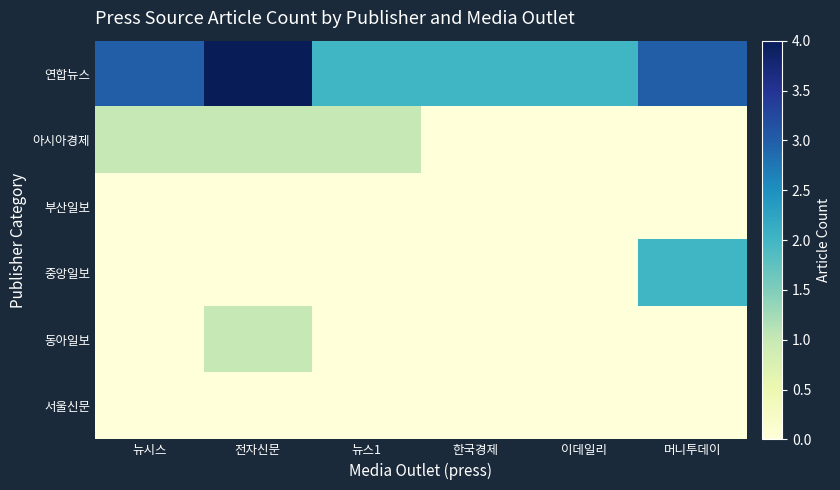

Between 뉴시스 and 뉴스1, which series saw the biggest shift?

연합뉴스